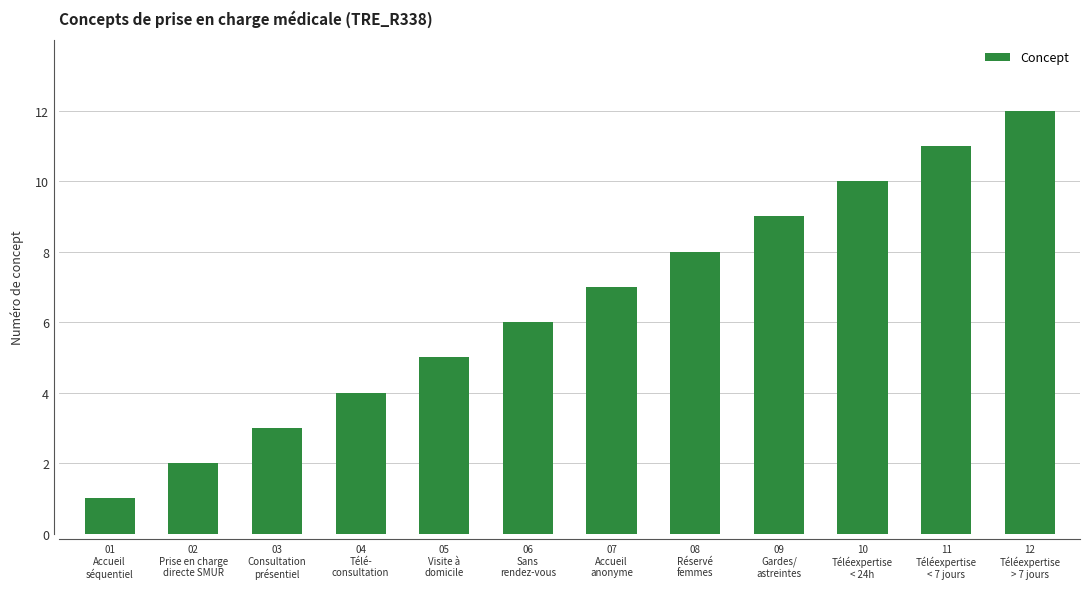

What position from the left is 05
Visite à
domicile?

5